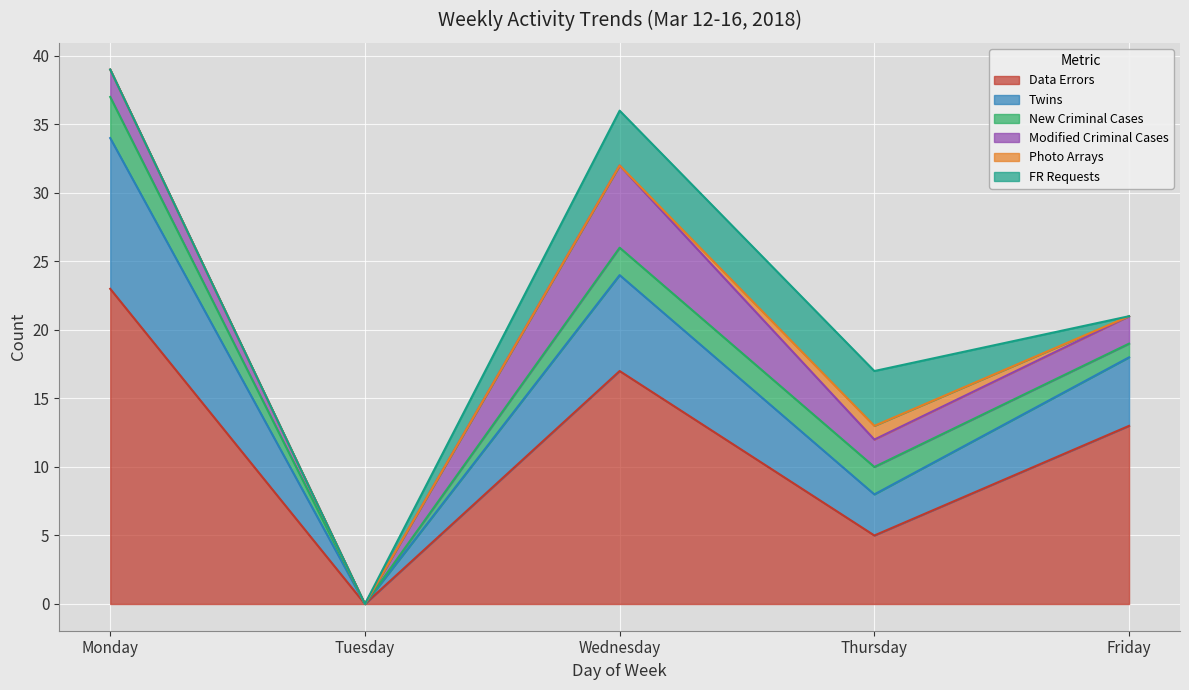

True or false: Data Errors has a value of 23 at Monday.

True